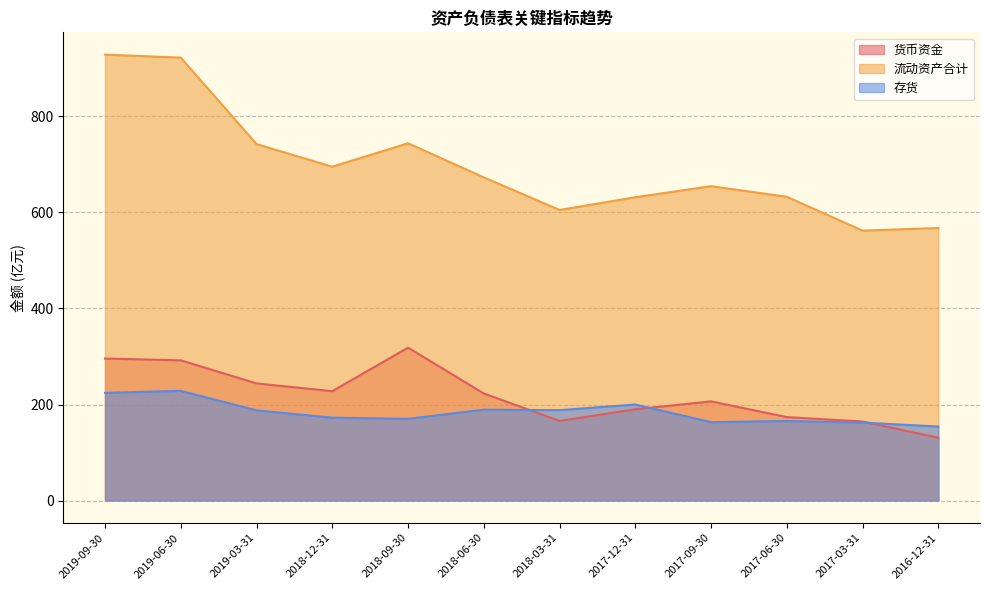

How many data points in 货币资金 are less than 222?

6